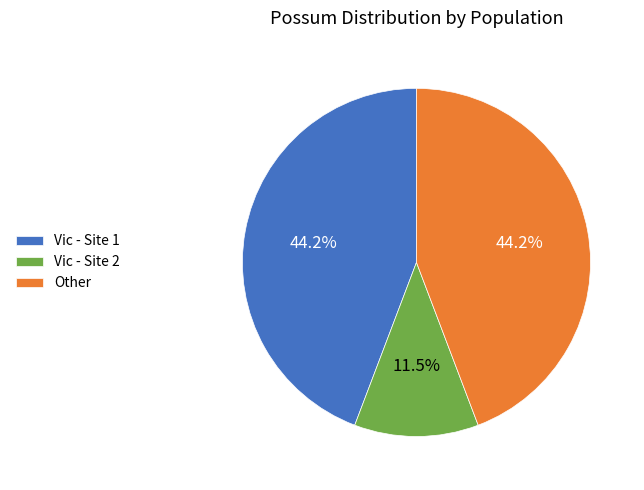

What portion of the pie excludes Other?

55.8%